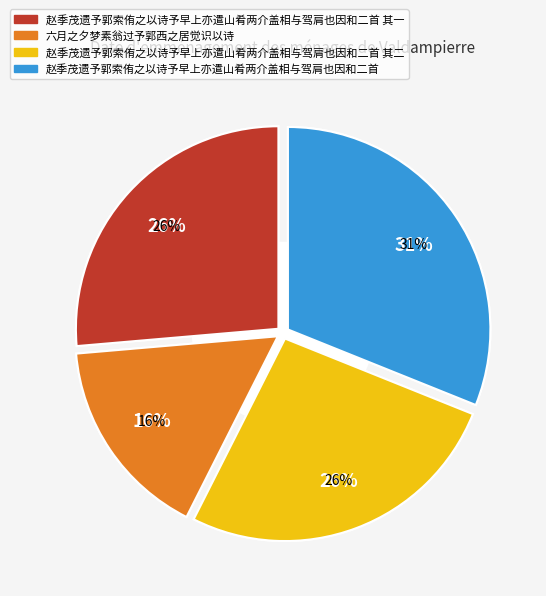

To the nearest percent, what is the combined percentage of 赵季茂遗予郭索侑之以诗予早上亦遣山肴两介盖相与驾肩也因和二首 其二 and 赵季茂遗予郭索侑之以诗予早上亦遣山肴两介盖相与驾肩也因和二首 其一?

53%